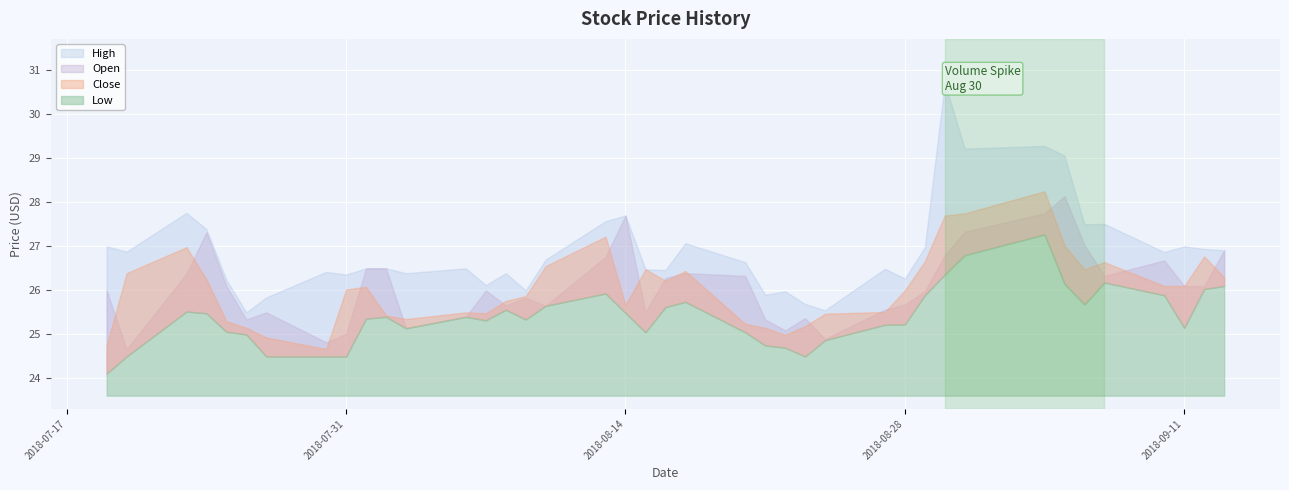

Between 37 and 26, which is larger?

37